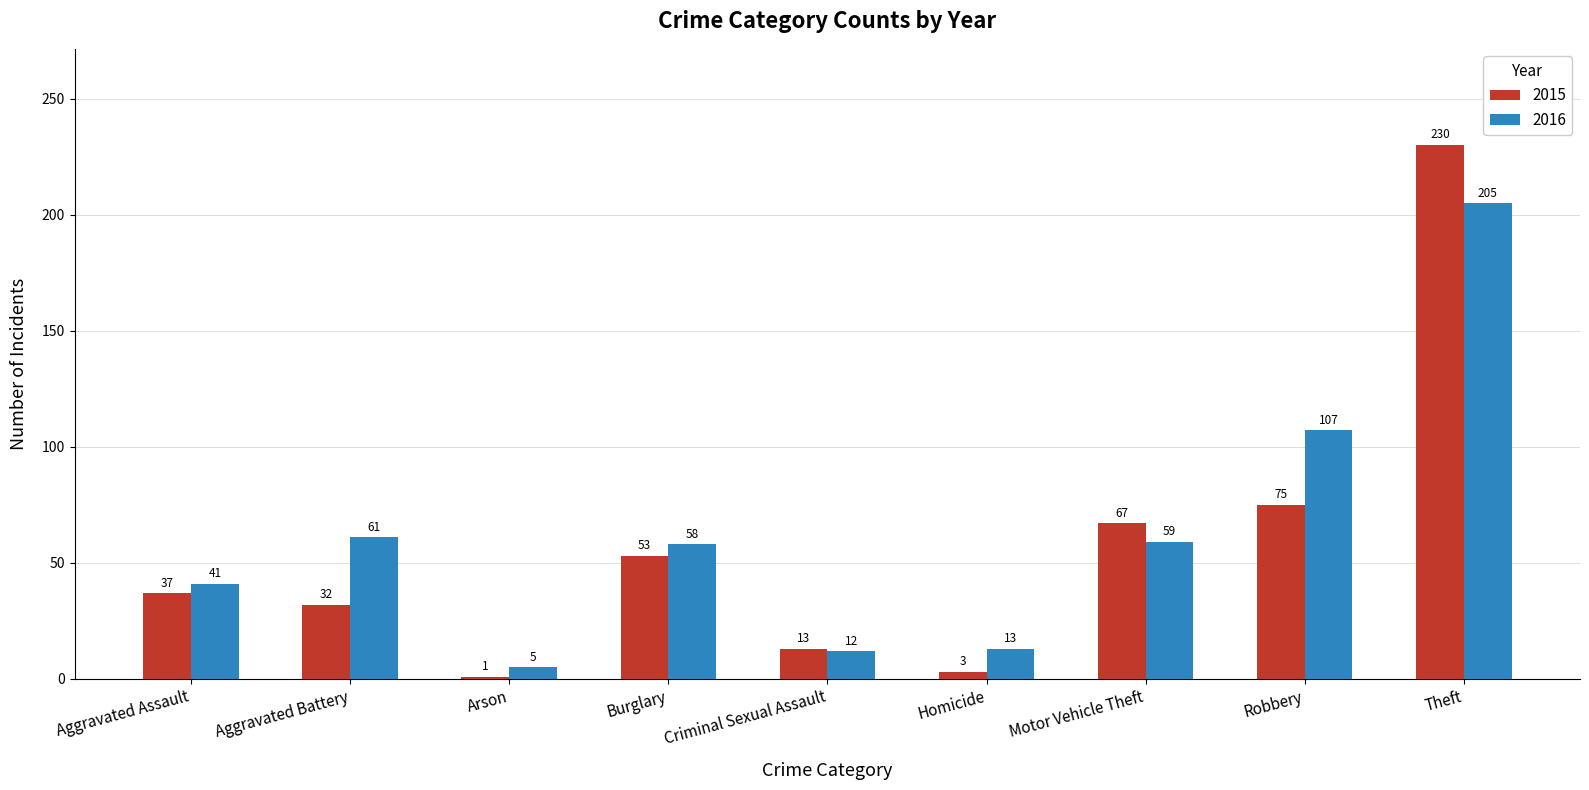

At how many categories does at least one series exceed 130?

1